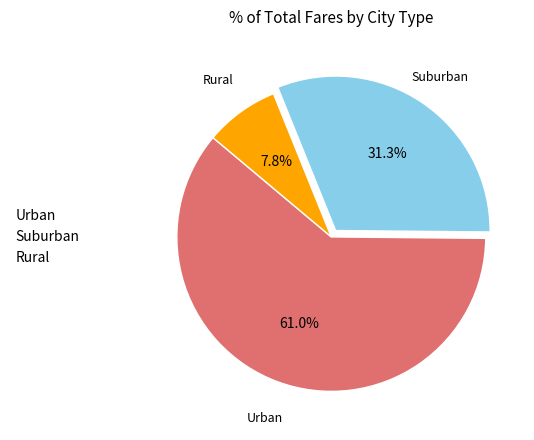

Is there a majority slice in this chart?

Yes